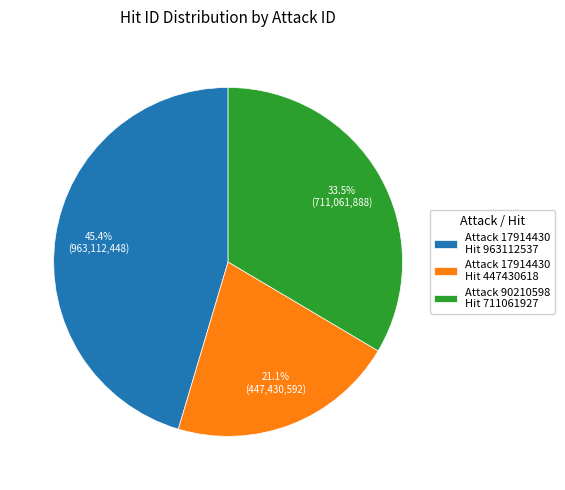

Rank the categories by value from lowest to highest.

Attack 17914430 Hit 447430618, Attack 90210598 Hit 711061927, Attack 17914430 Hit 963112537